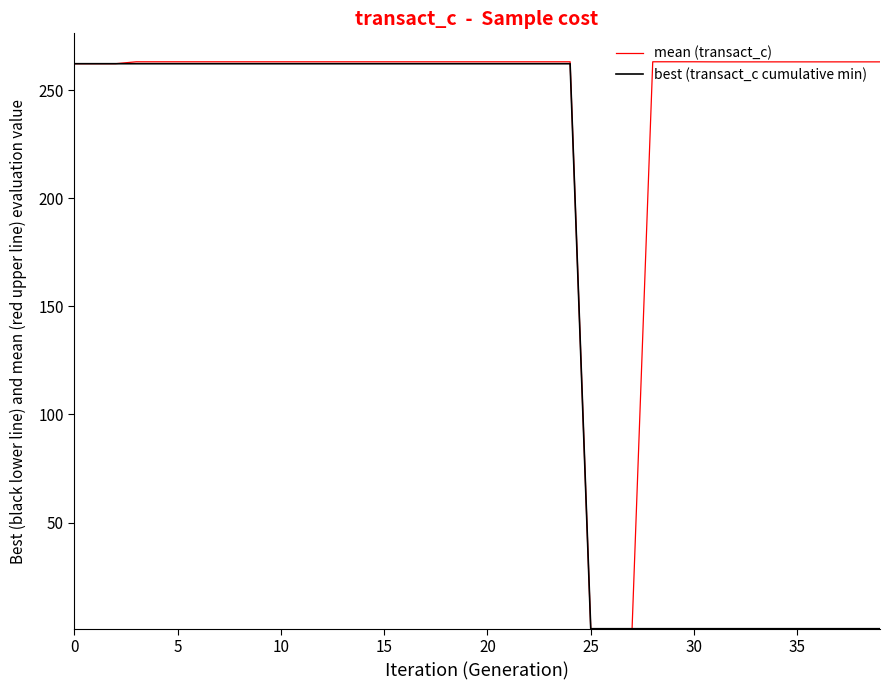

What is the highest value of the mean (transact_c) series?

263.1